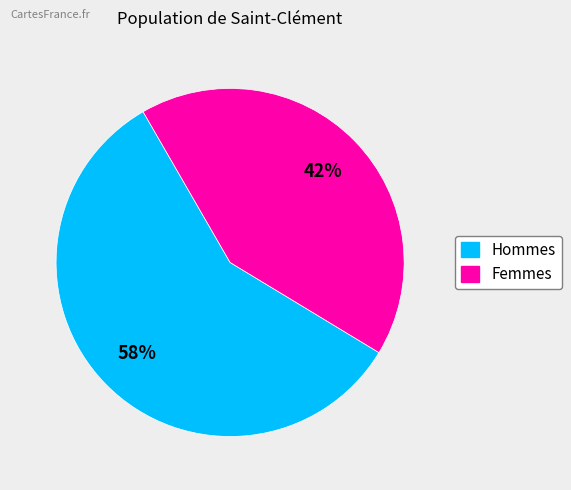

To the nearest percent, what is the average slice percentage?

50%